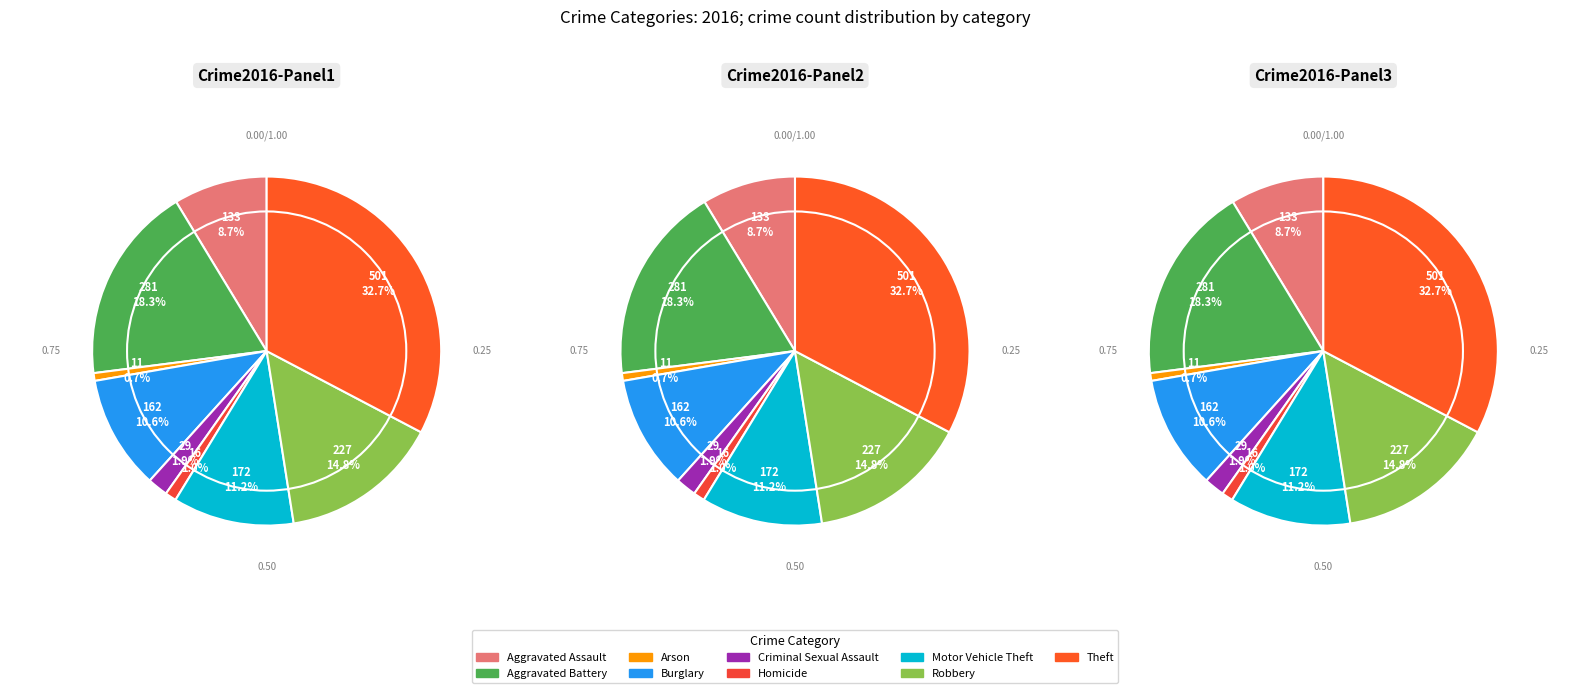

How many slices are in this pie chart?

9